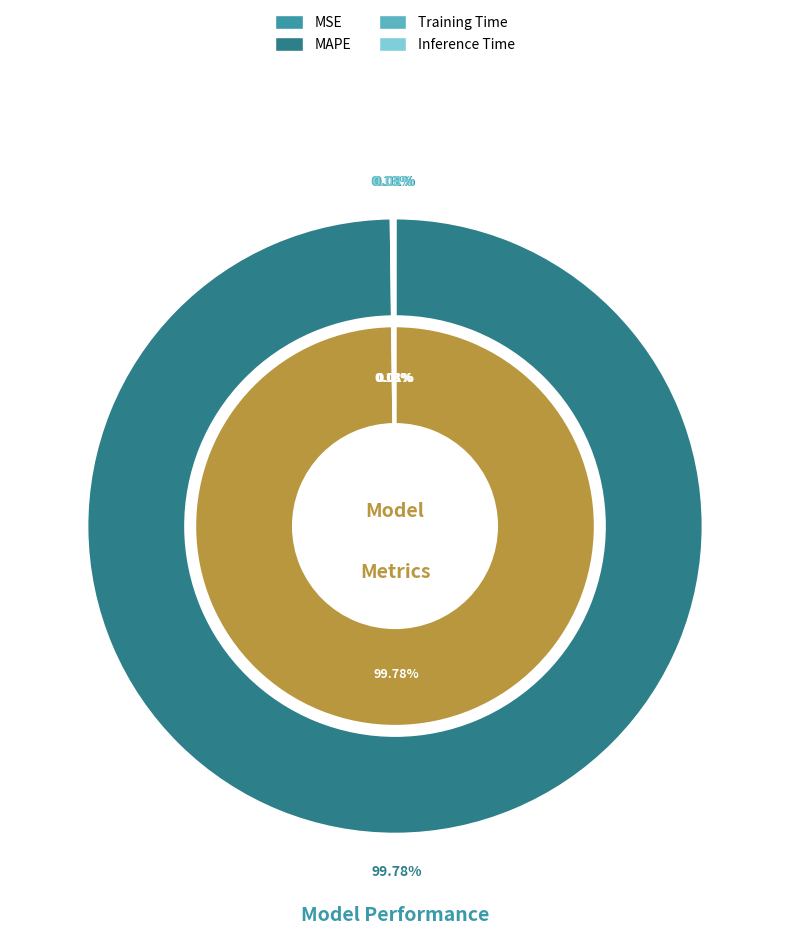

What is the change in value from MSE to MAPE?

+4.4